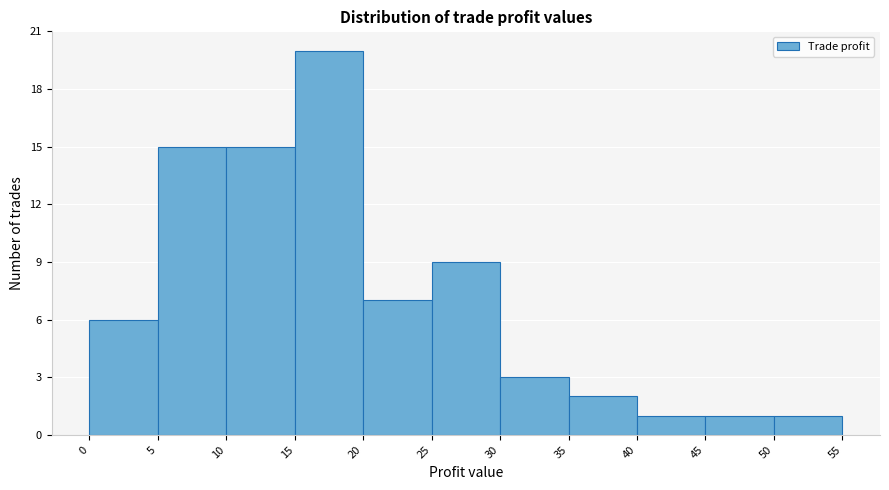

What is the height of the bar covering 15 to 20 on the x-axis? The values are not printed on the chart, so give them approximately, as read against the axis.

20